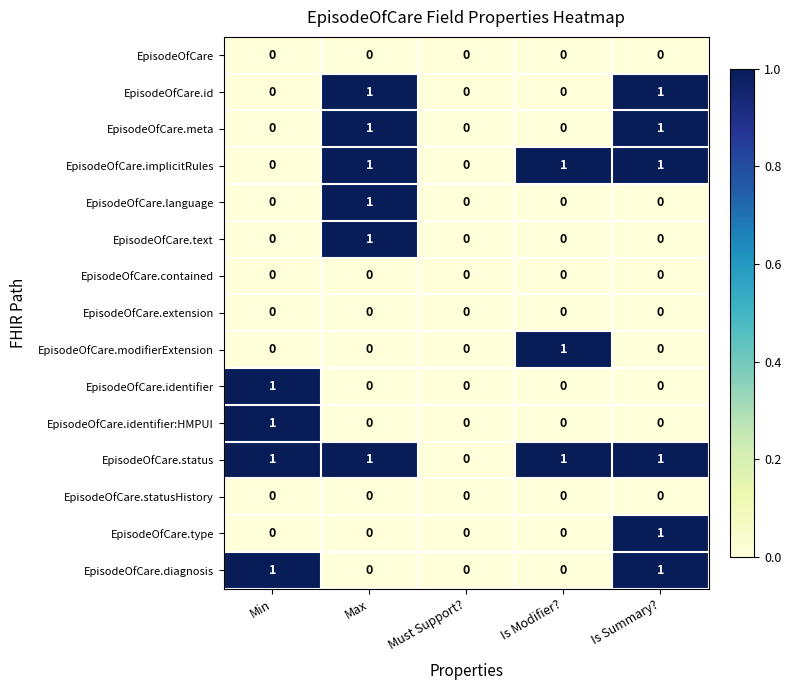

Which series has the largest total across all categories?

EpisodeOfCare.status